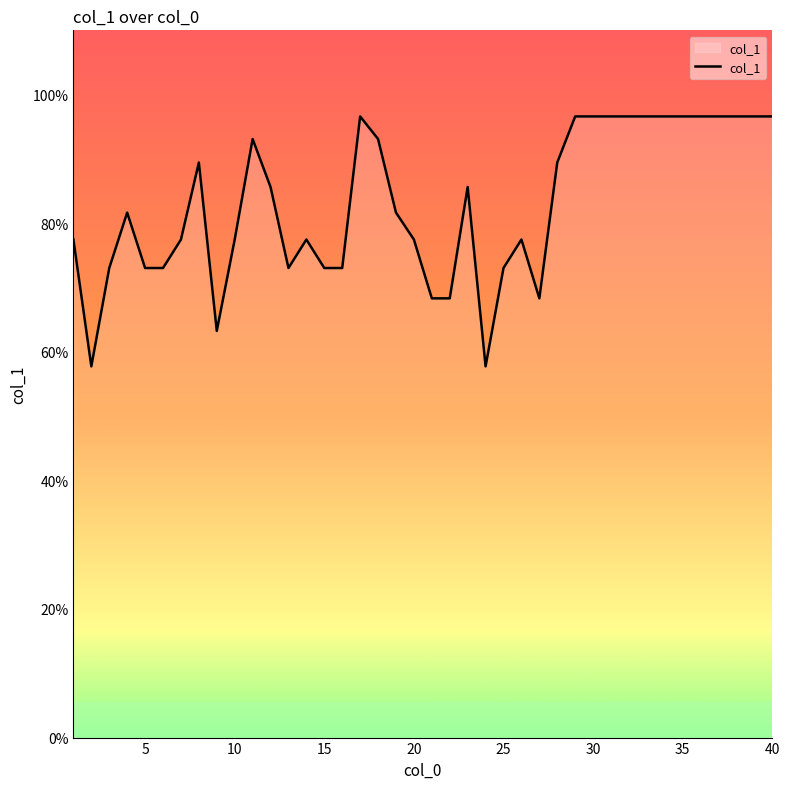

What is the greatest value displayed?

96.6